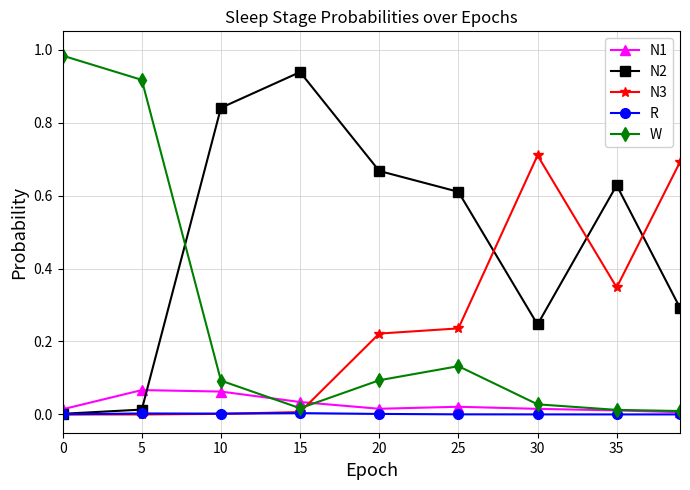

Rank the series by their maximum value, from highest to lowest.

W, N2, N3, N1, R